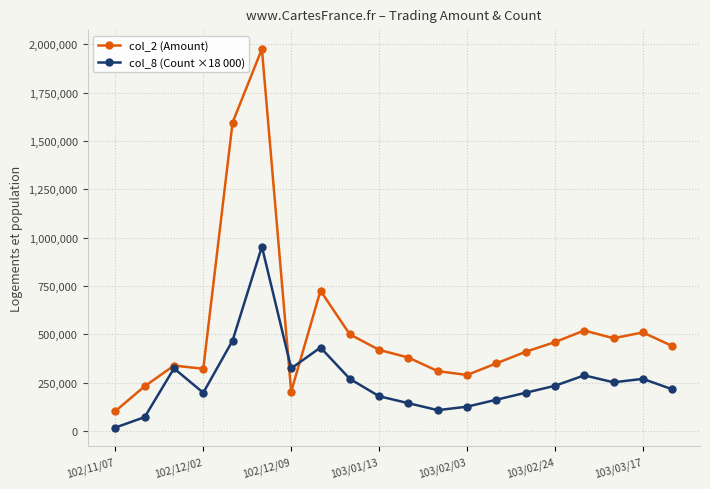

True or false: col_2 (Amount) has more than 2 points higher than both neighbors.

True